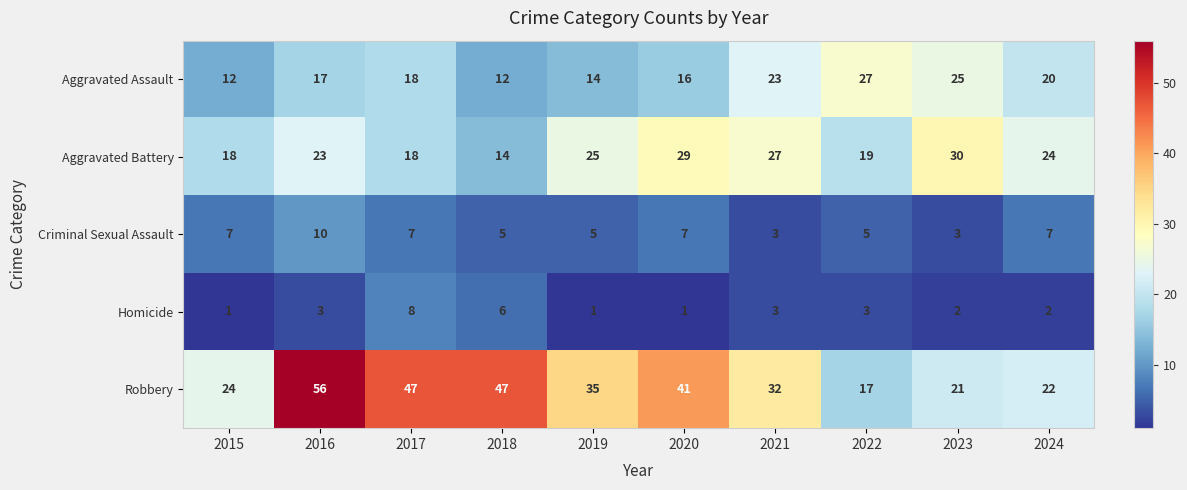

What is the sum of all Aggravated Battery values?

227